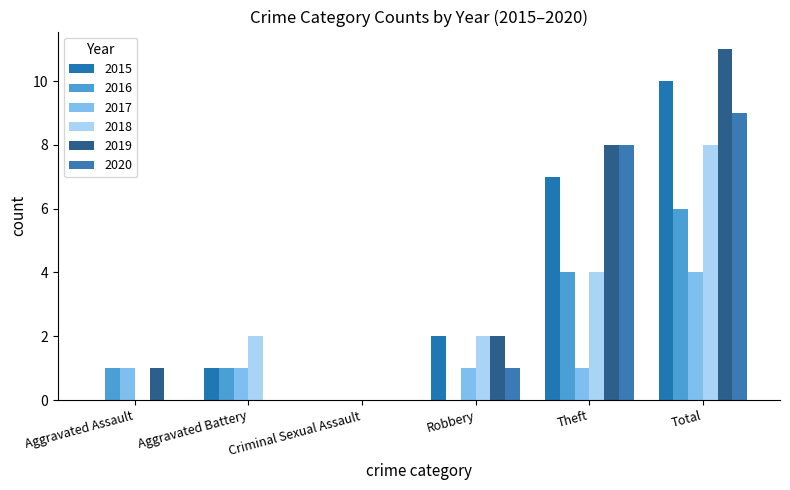

How many groups of bars are there?

6